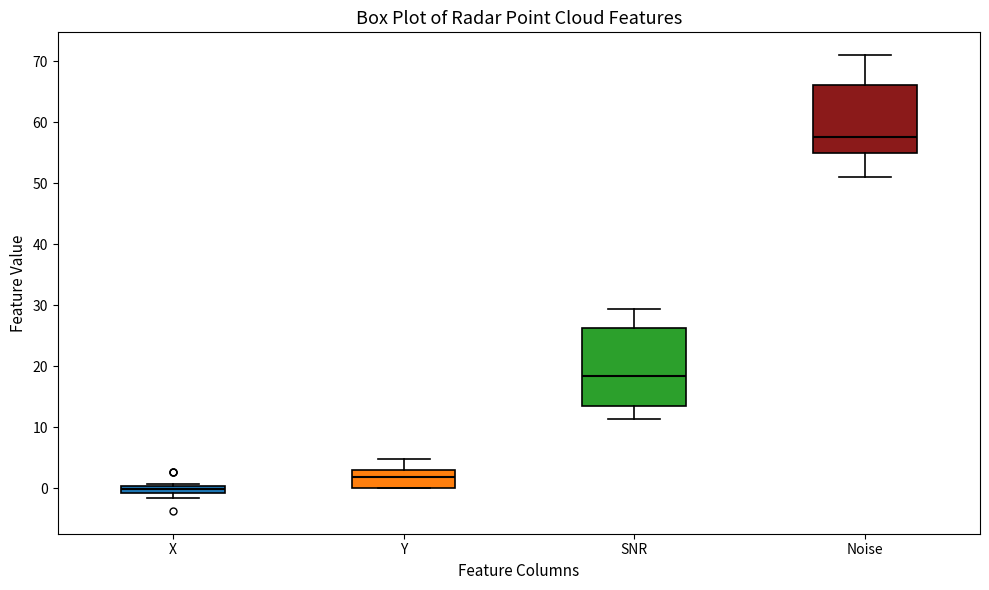

Which box has the lowest median line?

X